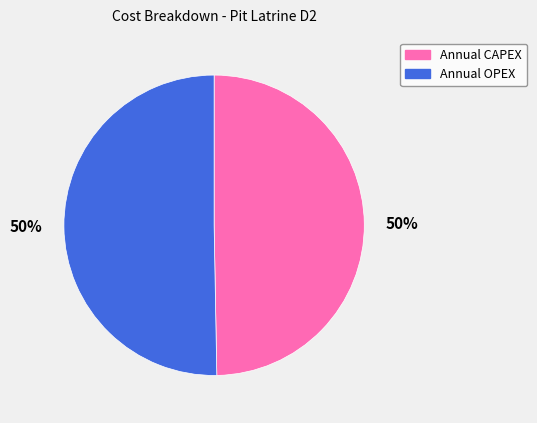

To the nearest percent, what is the combined percentage of Annual OPEX and Annual CAPEX?

100%